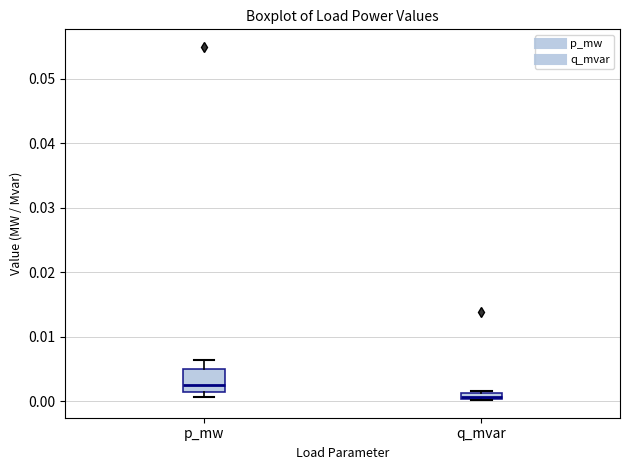

Which box's median line is the highest?

p_mw